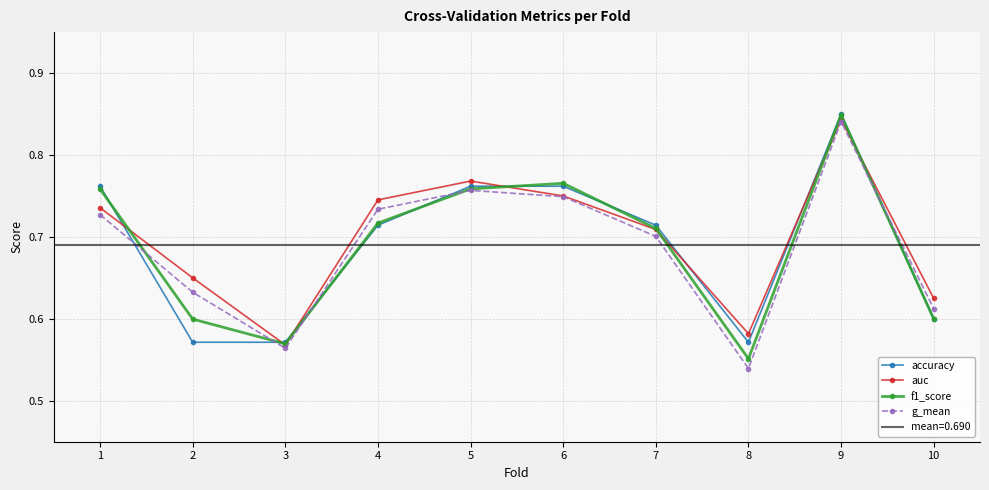

What are all the series names shown in the legend?

accuracy, auc, f1_score, g_mean